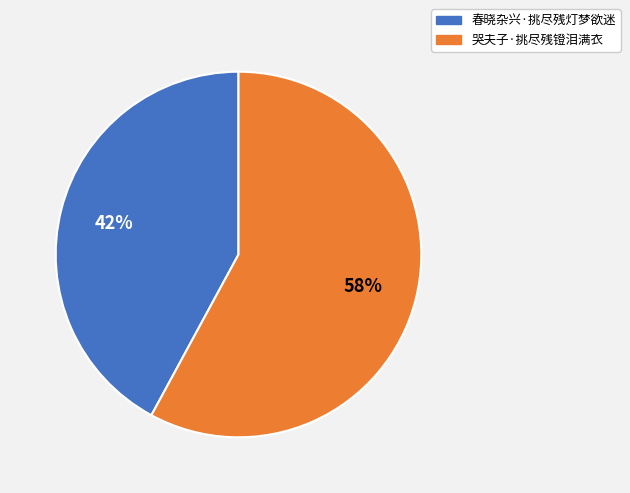

Is it true that 春晓杂兴·挑尽残灯梦欲迷 is 42% of the pie?

True